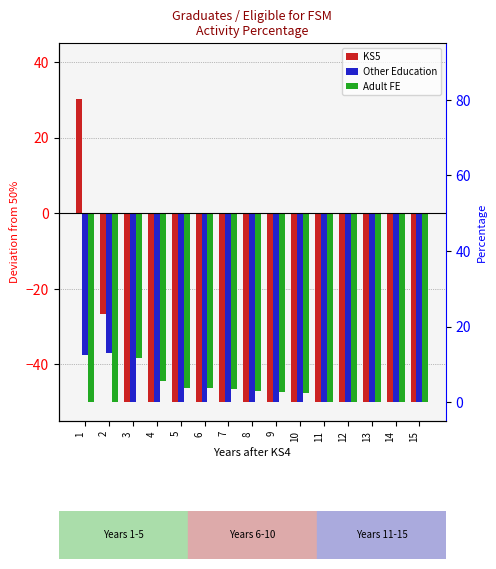

What is the approximate value of Adult FE at 5?

-46.2